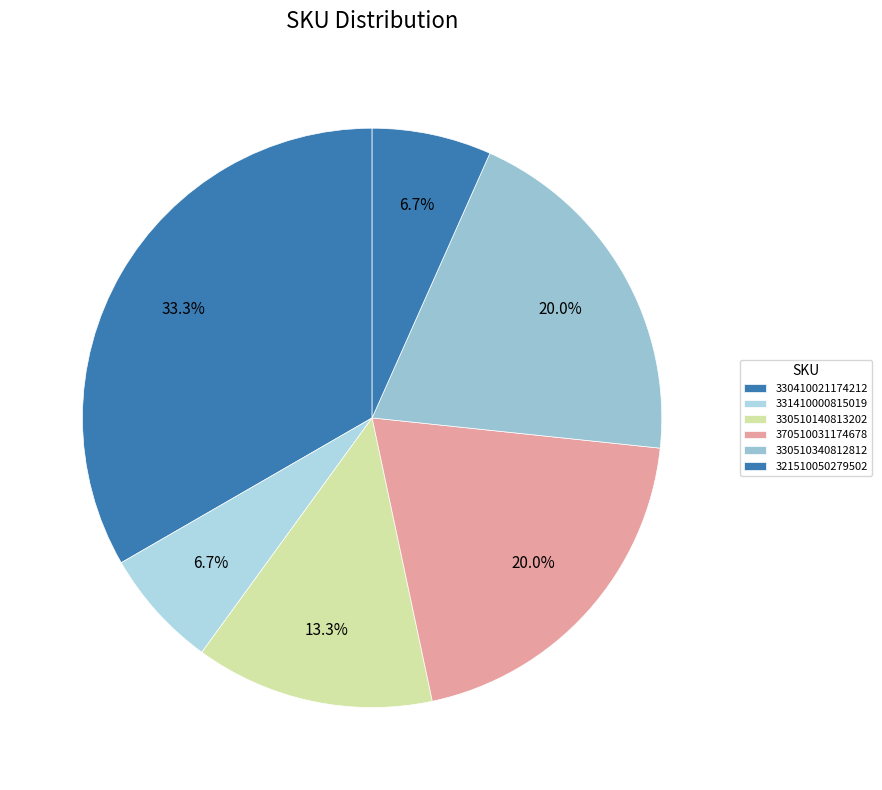

Count the number of slices in the pie.

6